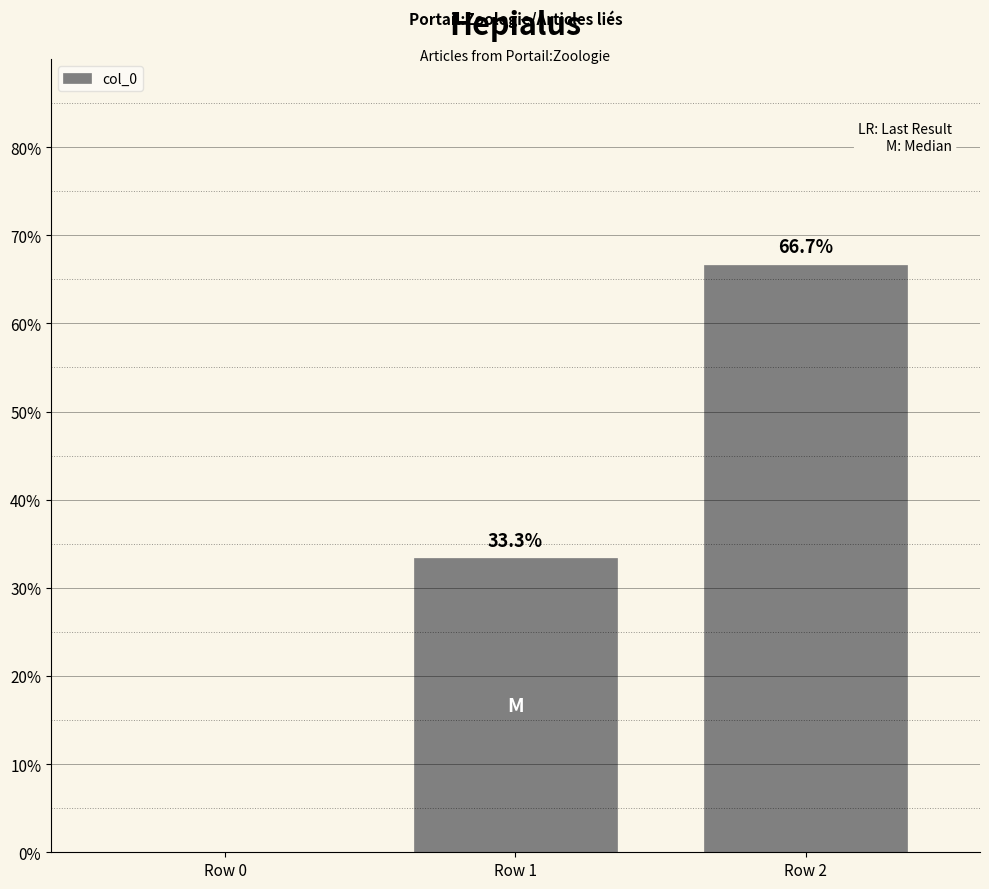

The chart shows a value of 33.3 at Row 1. True or false?

True